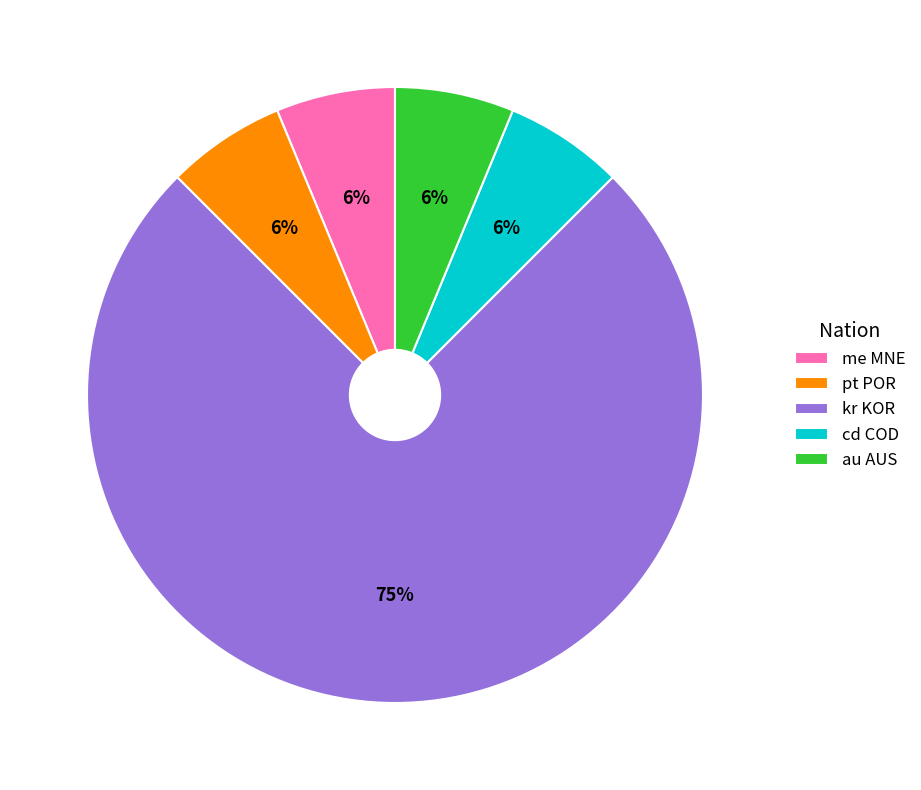

To the nearest percent, what percentage of the pie is me MNE?

6%